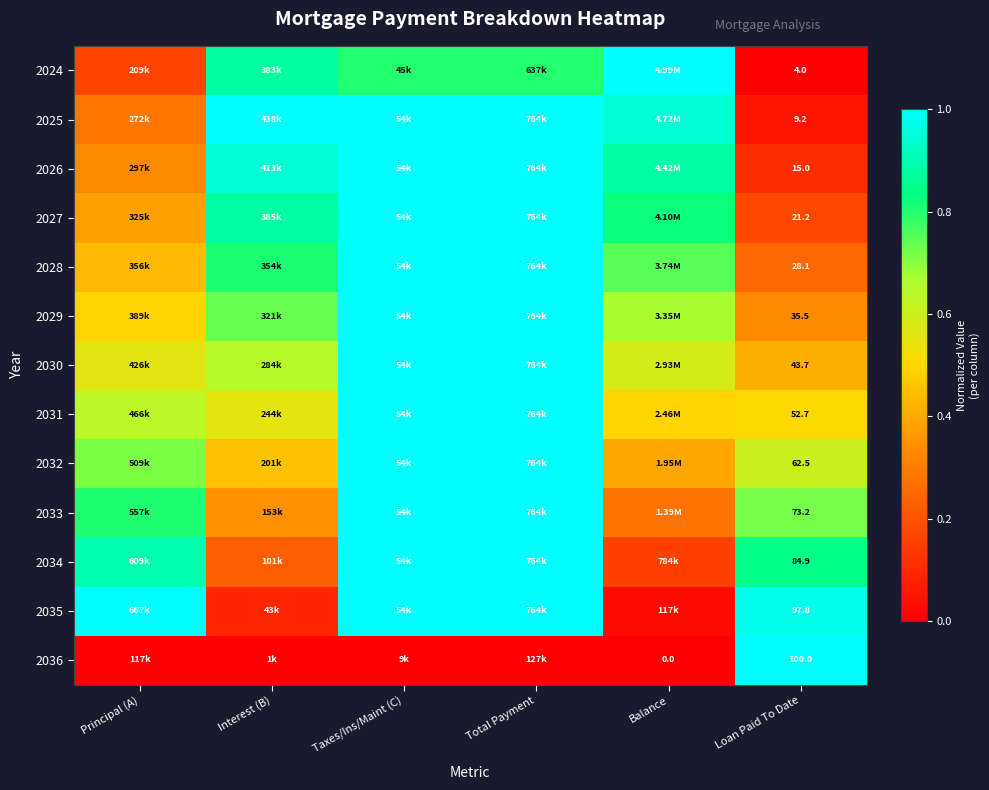

What is the total value across all series at Principal (A)?

6.7